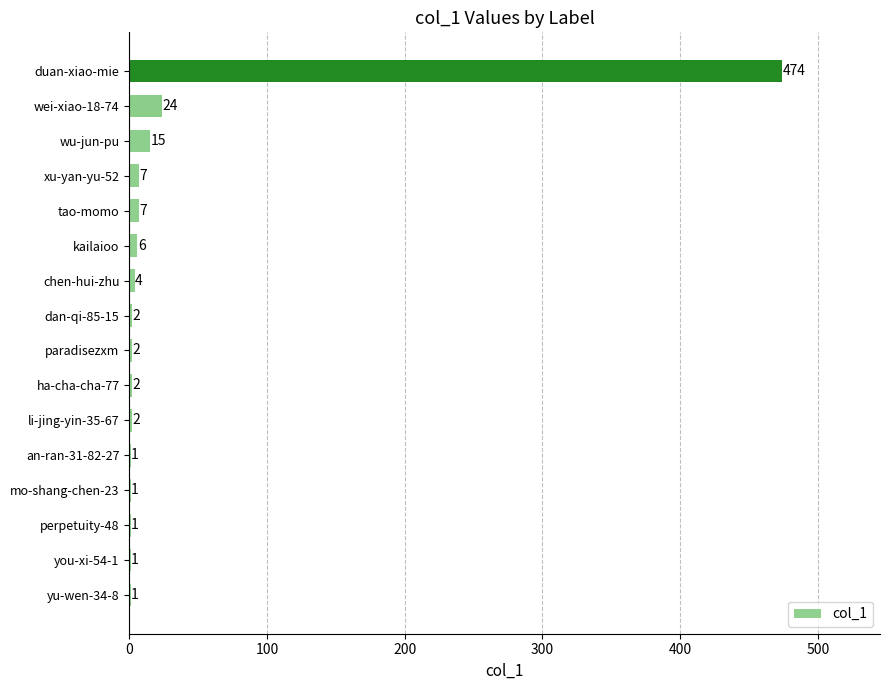

What is the change in value from an-ran-31-82-27 to ha-cha-cha-77?

+1